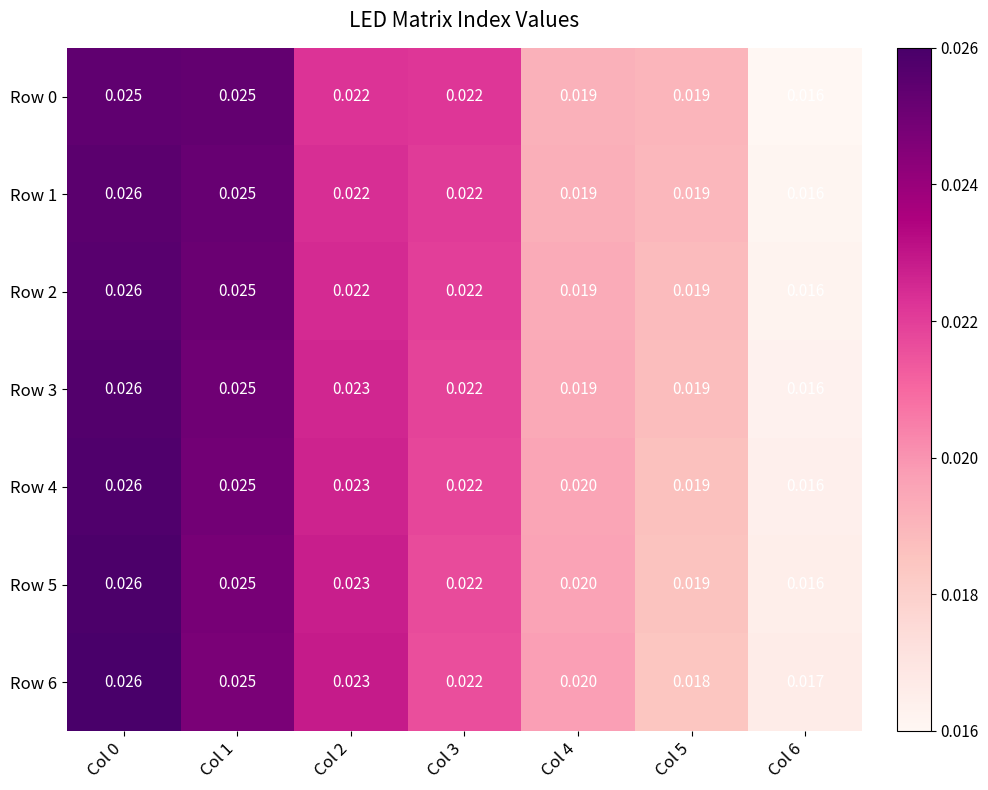

Is the value of Row 6 at Col 4 greater than the value of Row 2 at Col 2?

No